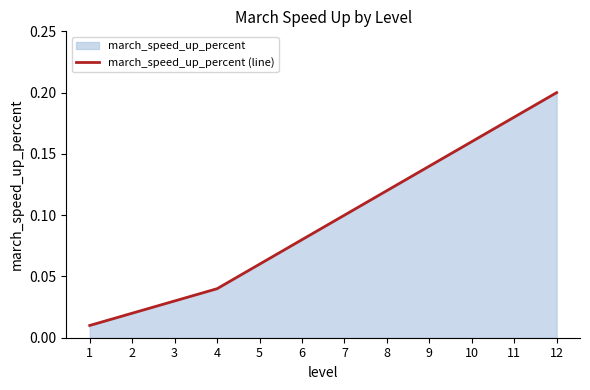

What is the difference between the maximum and minimum values?

0.2